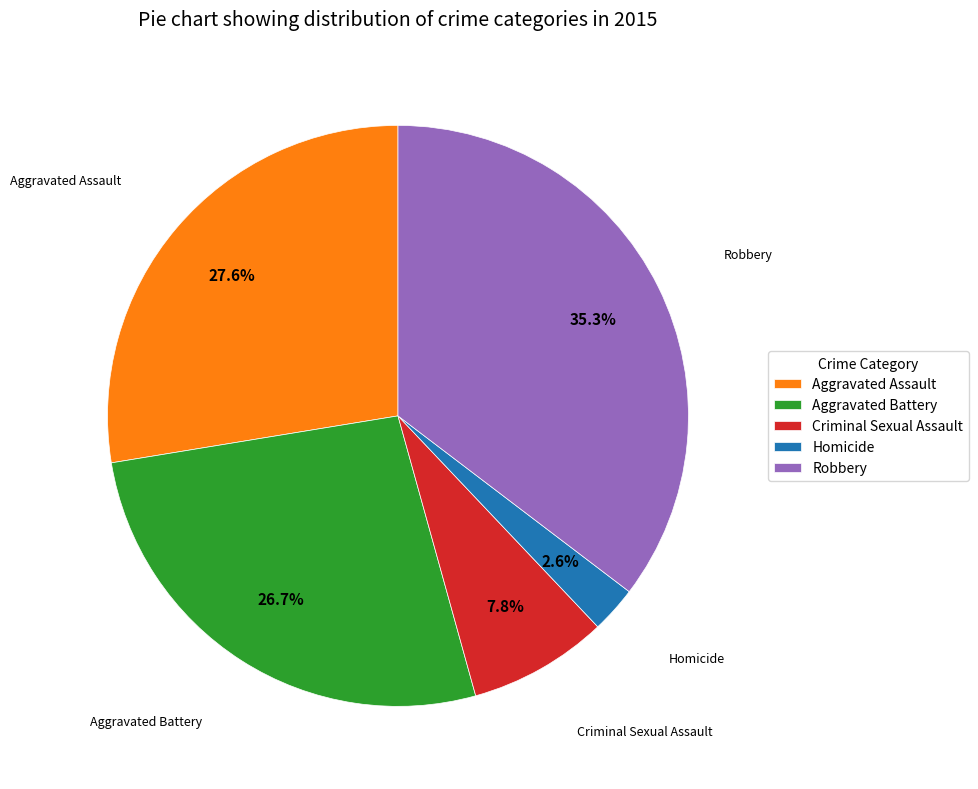

Approximately how many times larger is the value at Homicide compared to Criminal Sexual Assault?

0.3